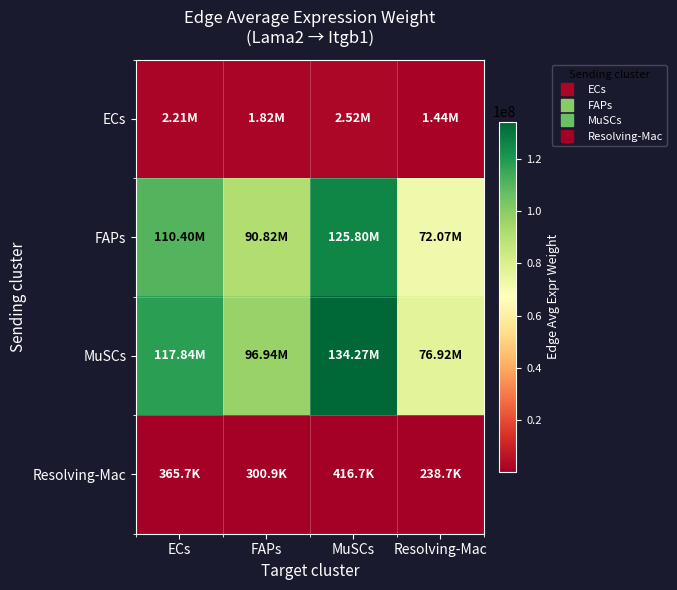

Rank the series by their maximum value, from highest to lowest.

MuSCs, FAPs, ECs, Resolving-Mac